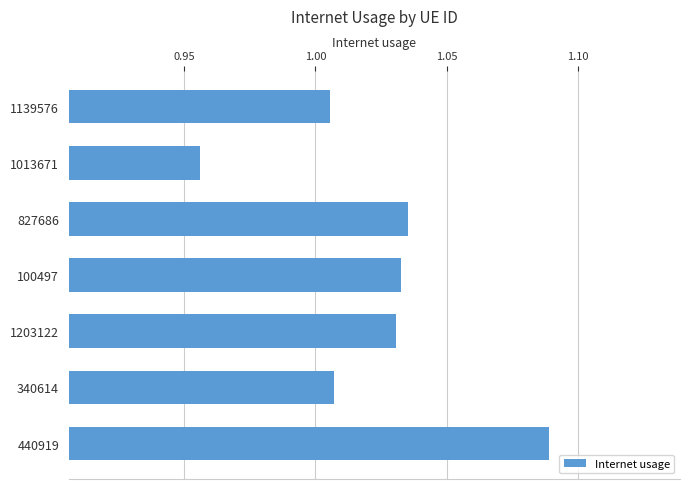

Which category has the lowest value across all series?

1013671